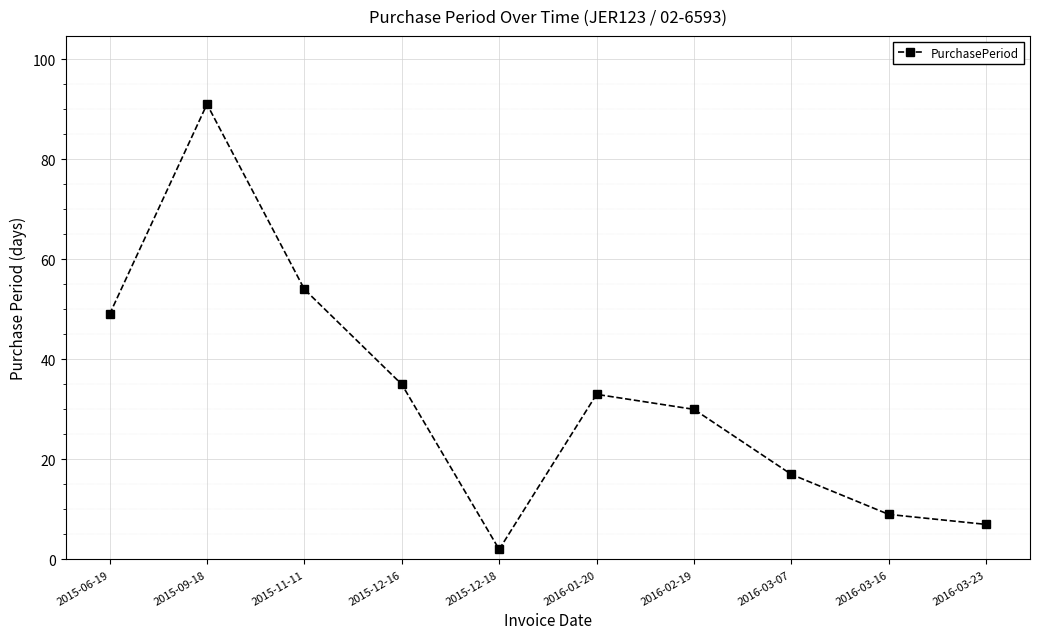

Where is the data nearest to the value 46?

2015-06-19